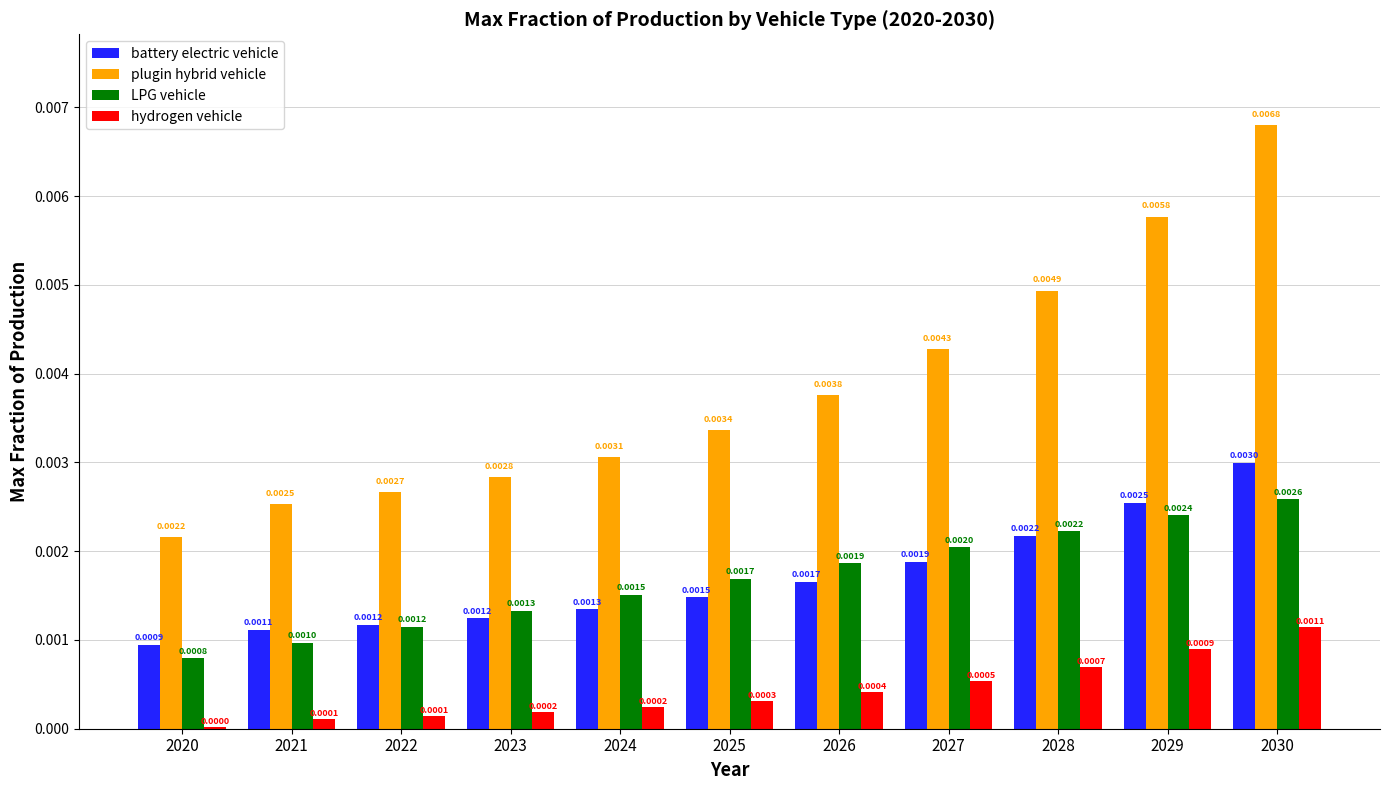

Which series changed the most between 2027 and 2029?

plugin hybrid vehicle